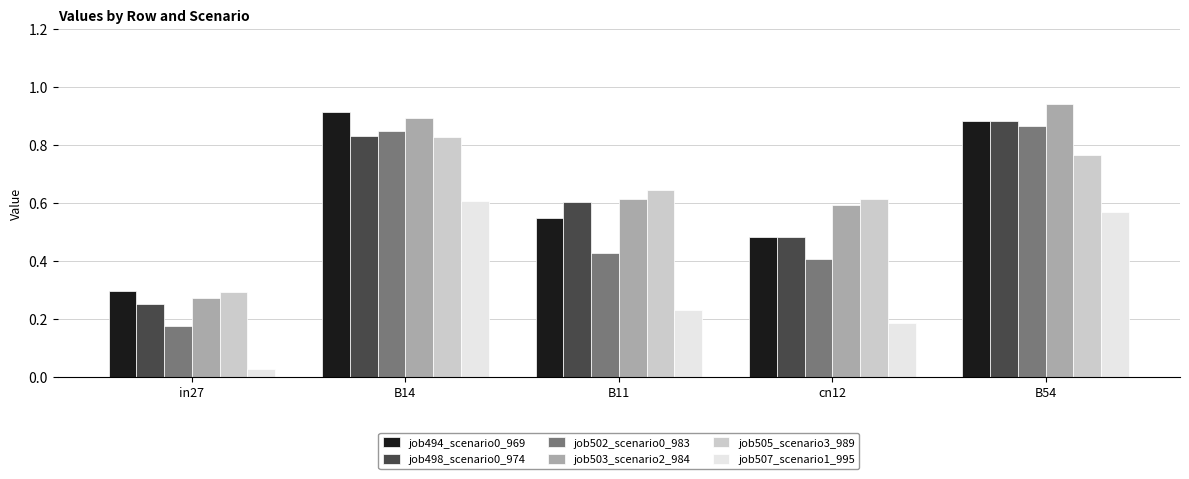

How many job505_scenario3_989 values are between 0 and 1?

5